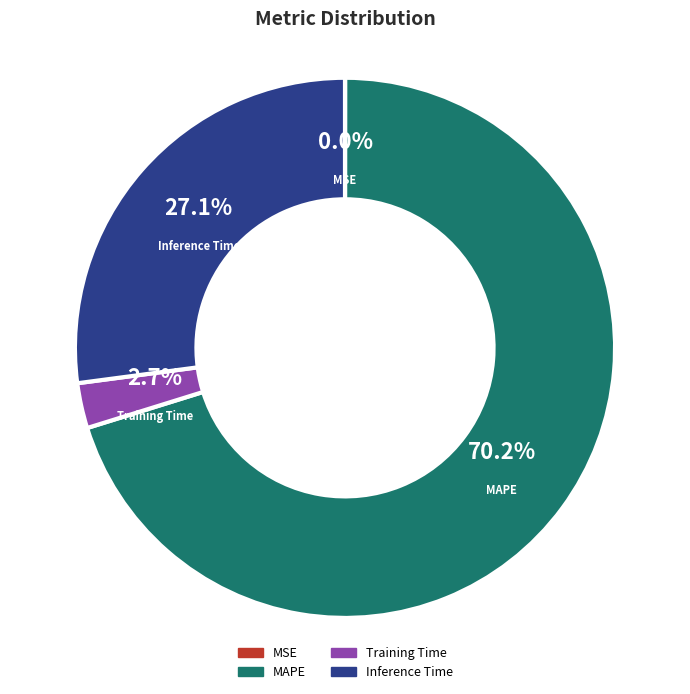

What is the total percentage of Training Time and Inference Time?

29.8%